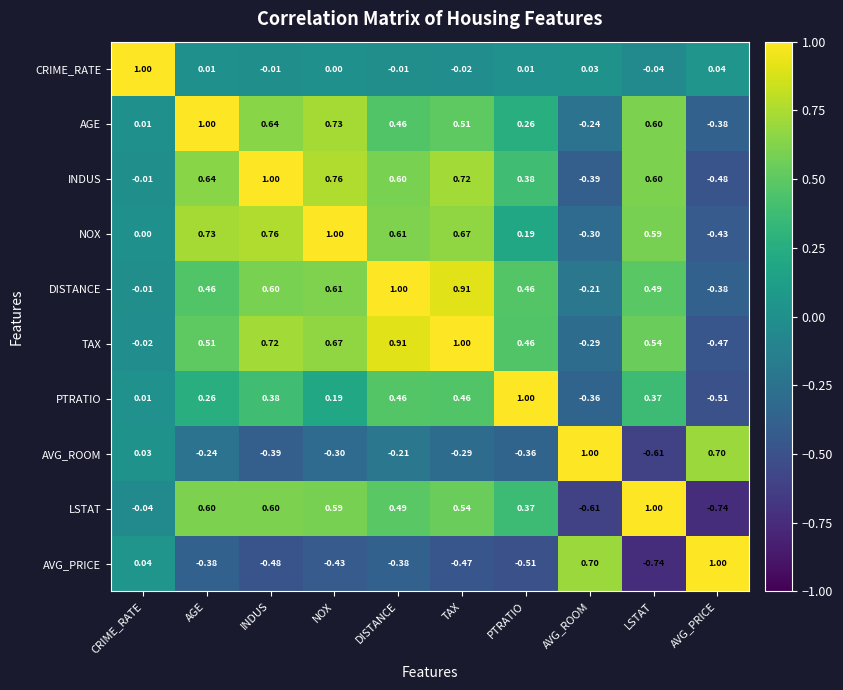

Where is DISTANCE nearest to the value 0?

CRIME_RATE